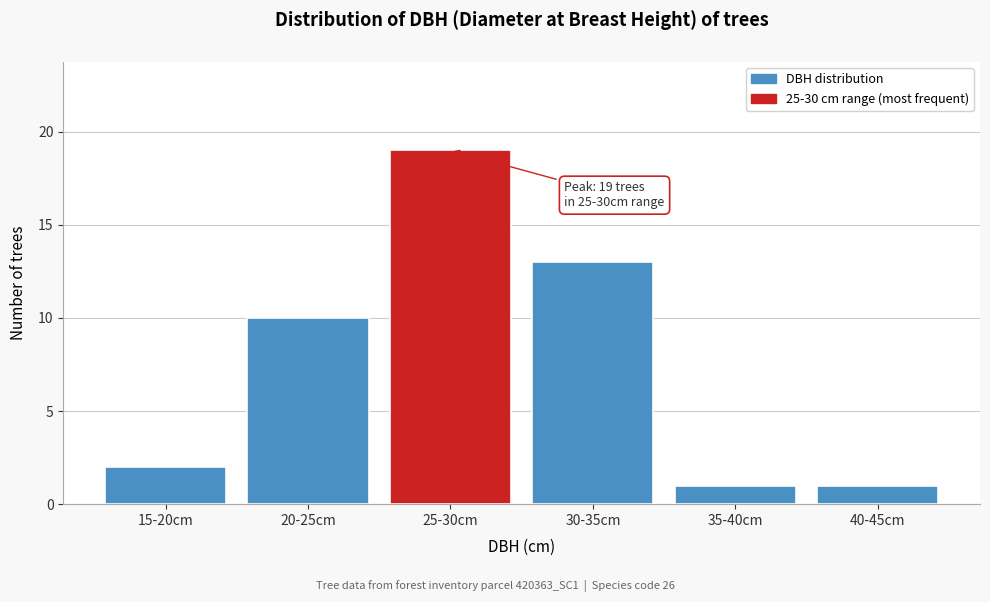

Reading left to right, extract all data points from this chart.

15-20cm=2	20-25cm=10	25-30cm=19	30-35cm=13	35-40cm=1	40-45cm=1